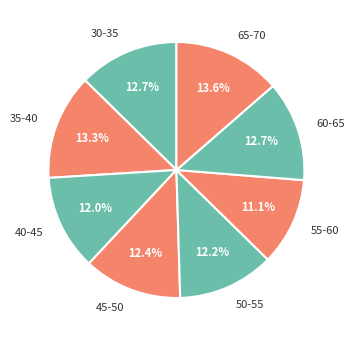

The 50-55 slice represents 12% of the pie. True or false?

True